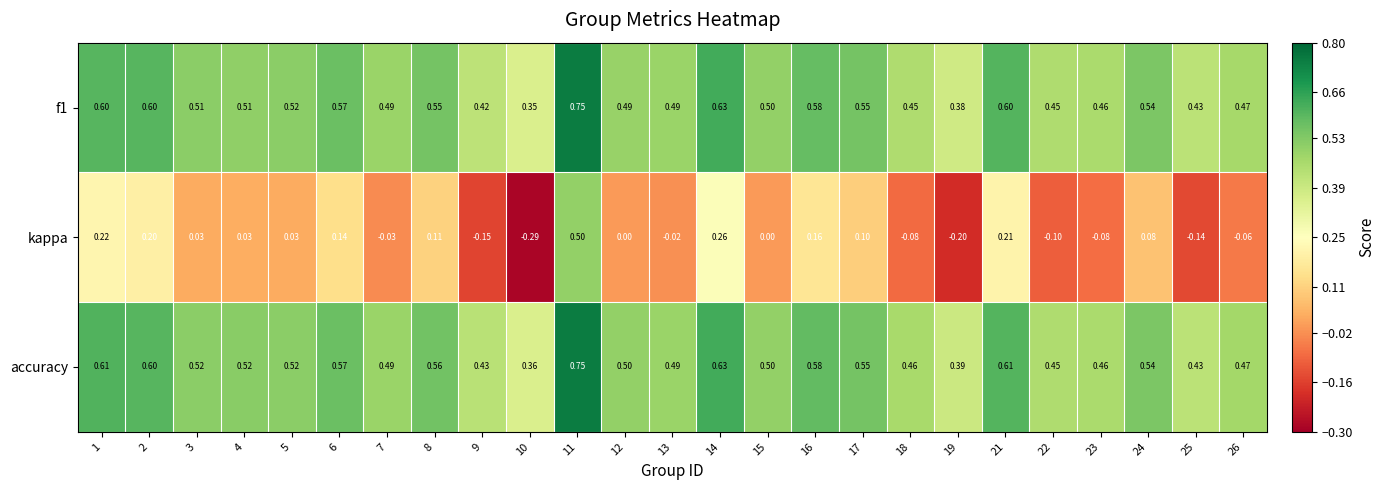

Between 1 and 13, which series saw the biggest shift?

kappa